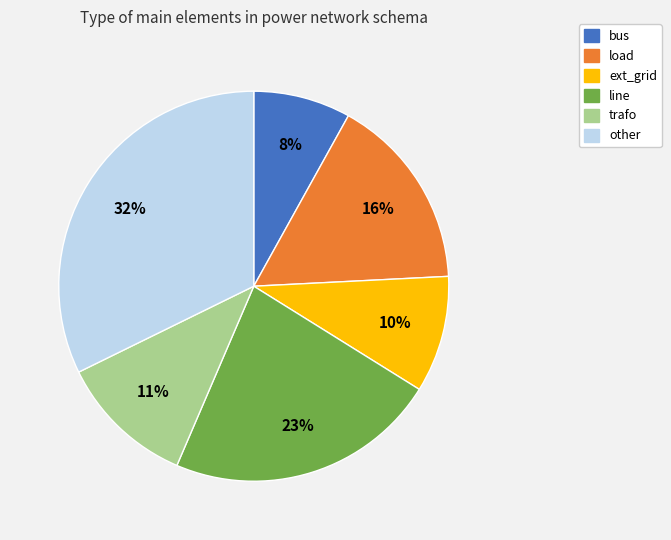

Which slice is the largest?

other